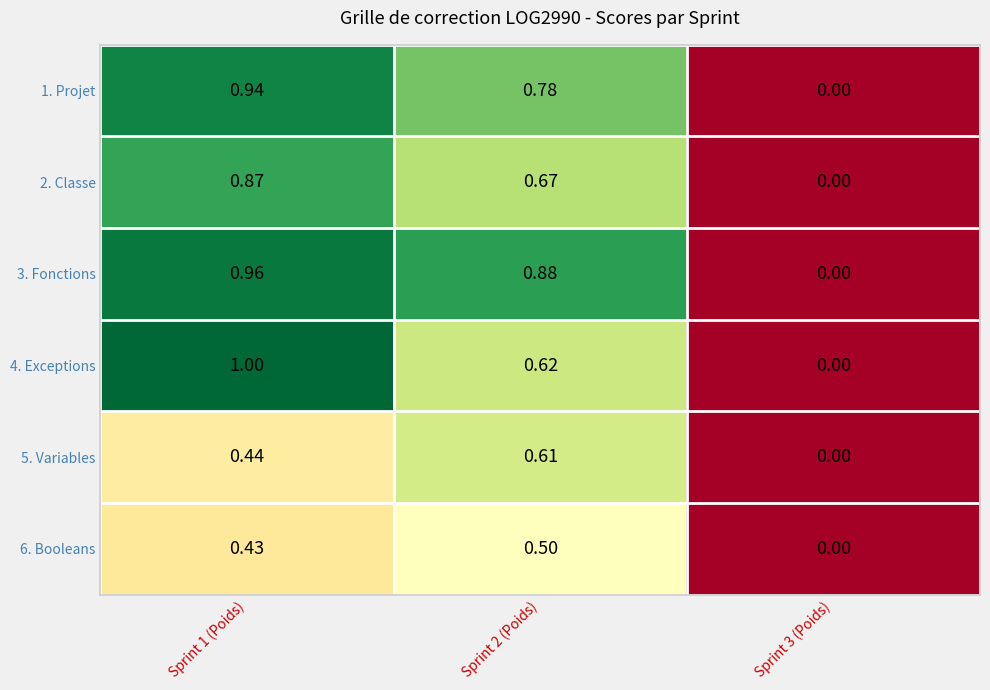

Which series has the largest range (max minus min)?

4. Exceptions